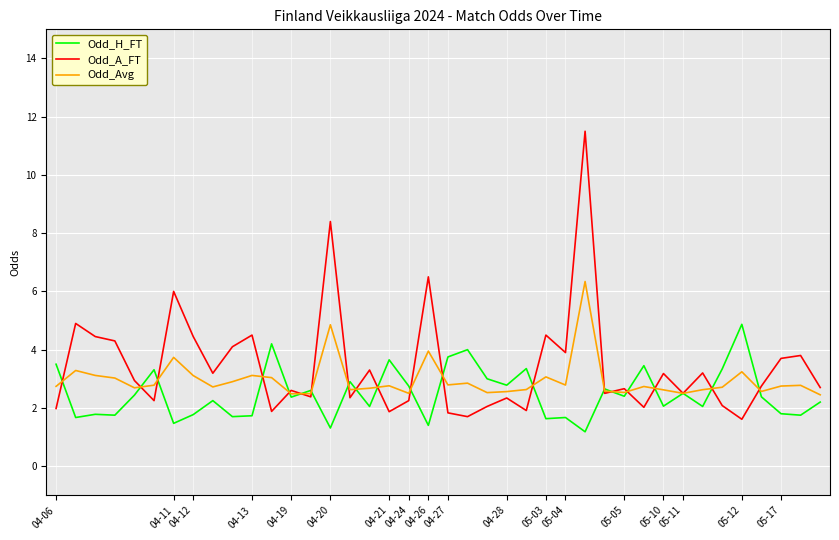

What is the maximum value shown in the chart?

11.5